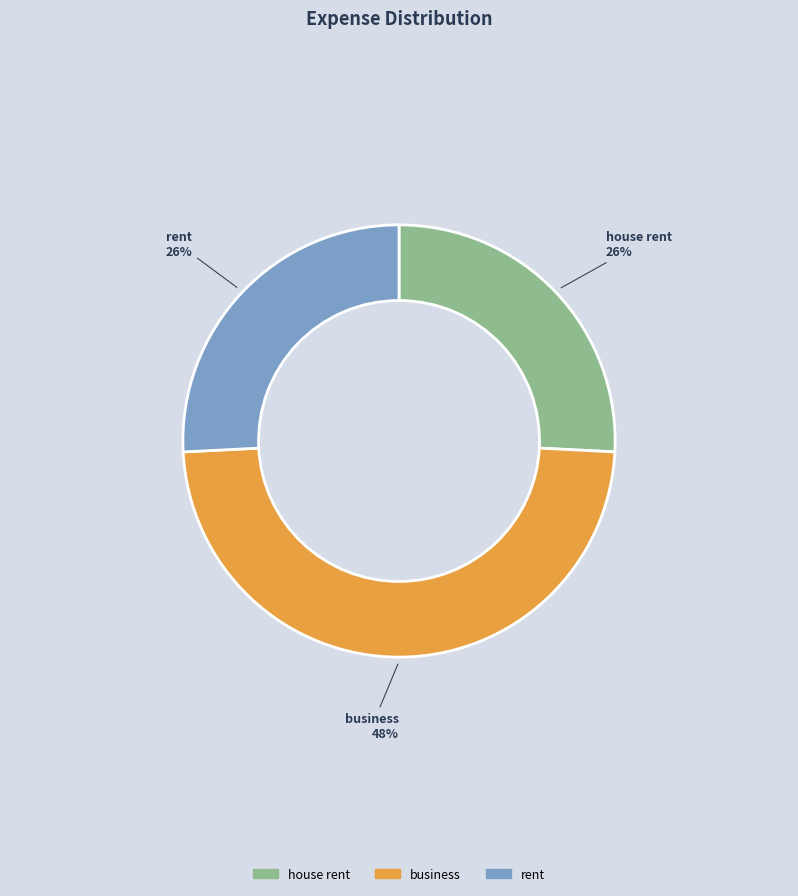

Is there a majority slice in this chart?

No